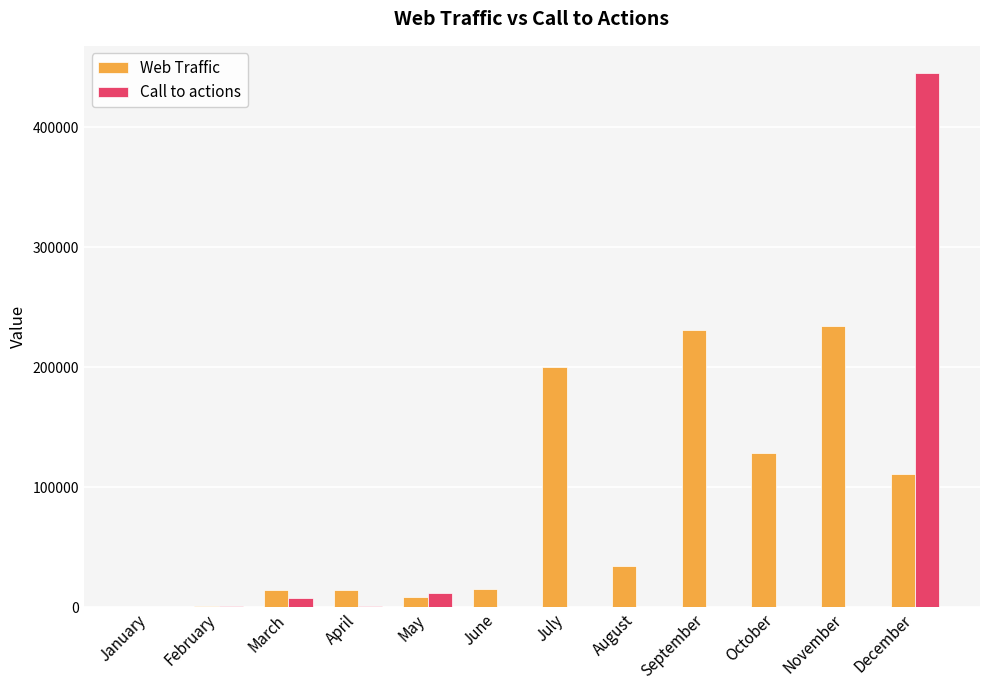

Is it true that Web Traffic equals 200456 at July?

True